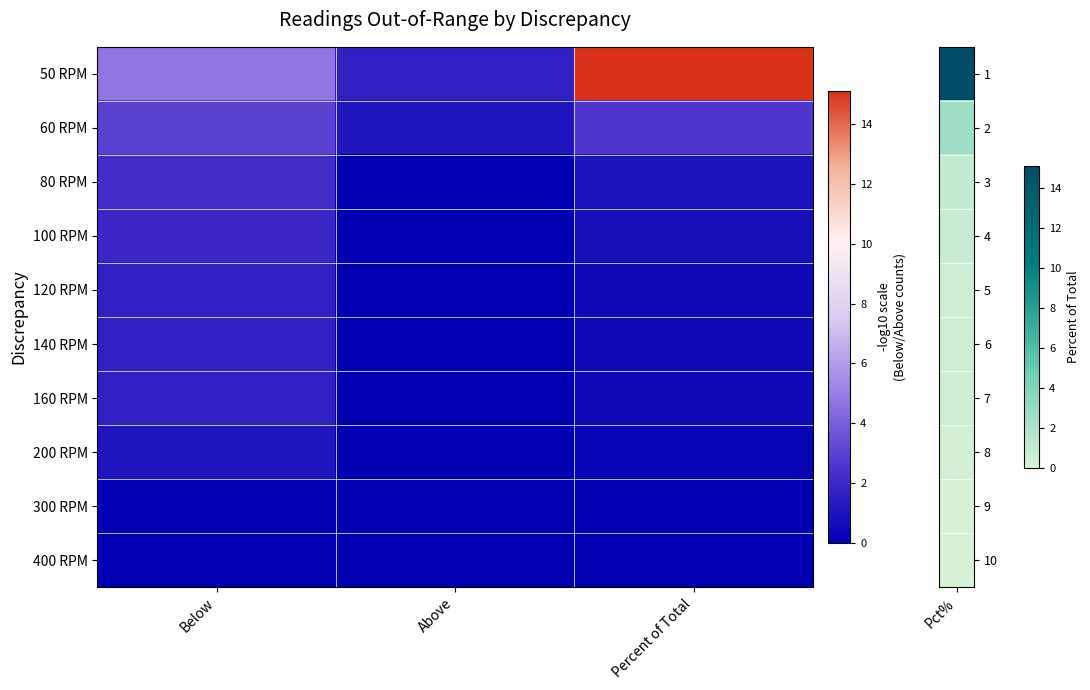

At which category is the sum across all series the highest?

Percent of Total